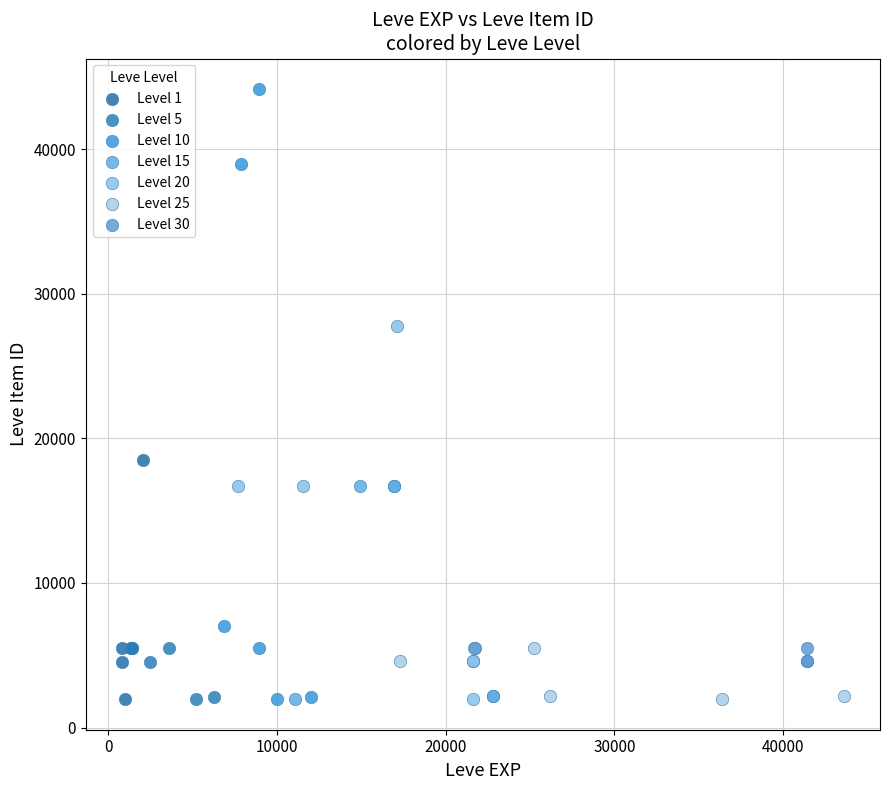

Which series has the widest spread of Y values?

Level 10